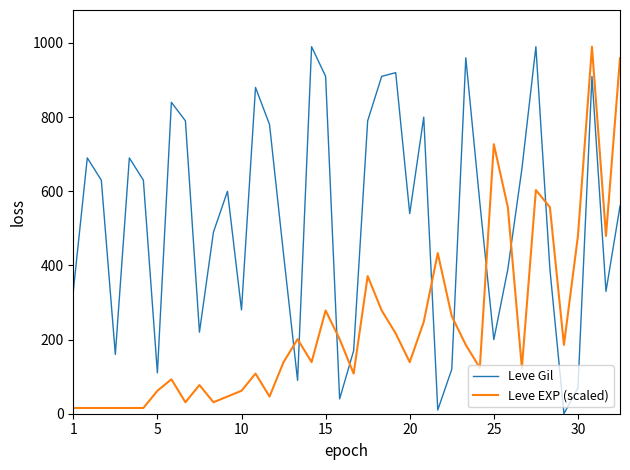

Which series ends up on top after the final intersection of Leve Gil and Leve EXP (scaled)?

Leve EXP (scaled)